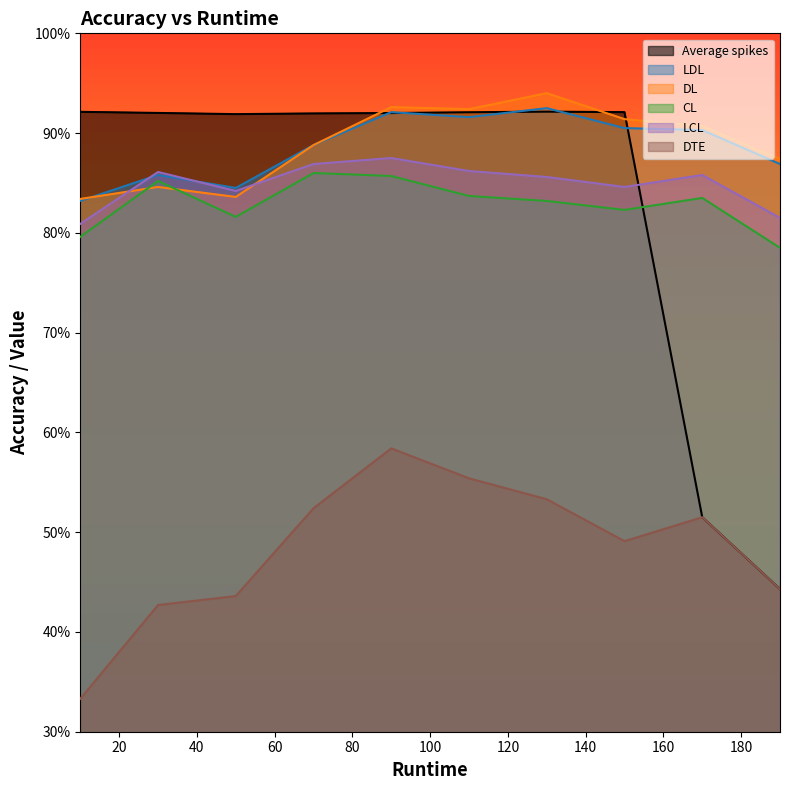

Reading right to left, list all the values displayed in this chart.

Average spikes: 44.3	51.5	92.1	92.2	92.1	92.0	92.0	91.9	92.0	92.1
LDL: 86.9	90.3	90.5	92.5	91.6	92.1	88.8	84.5	85.8	83.2
DL: 87.4	90.7	91.4	94.0	92.4	92.6	88.8	83.6	84.6	83.4
CL: 78.5	83.5	82.3	83.2	83.7	85.7	86.0	81.6	85.2	79.6
LCL: 81.5	85.8	84.6	85.6	86.2	87.5	86.9	84.2	86.1	80.9
DTE: 44.3	51.5	49.1	53.3	55.4	58.4	52.4	43.6	42.7	33.3